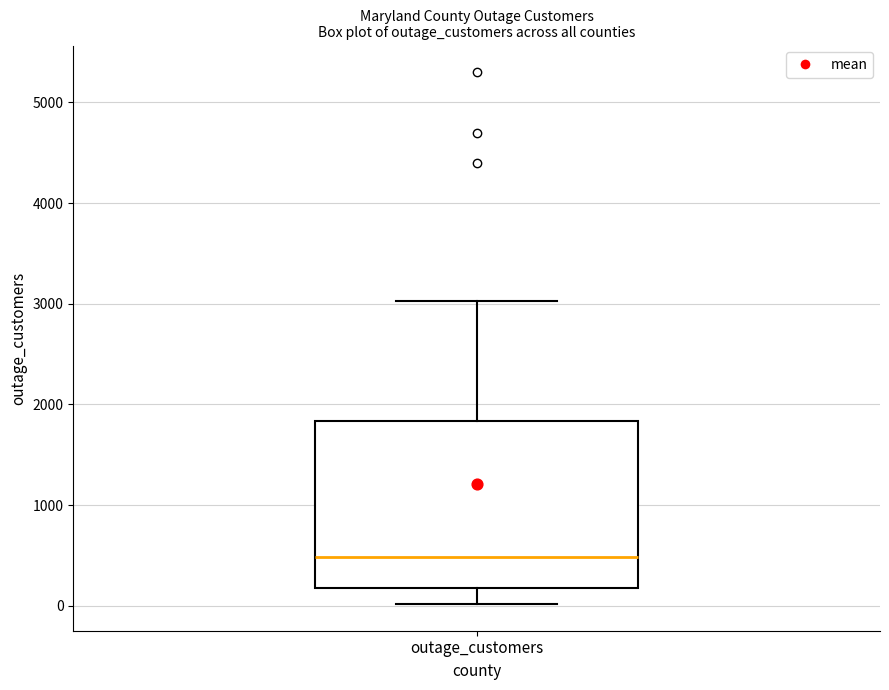

Where does the median line of the box for outage_customers sit on the y-axis? The values are not printed on the chart, so give them approximately, as read against the axis.

500